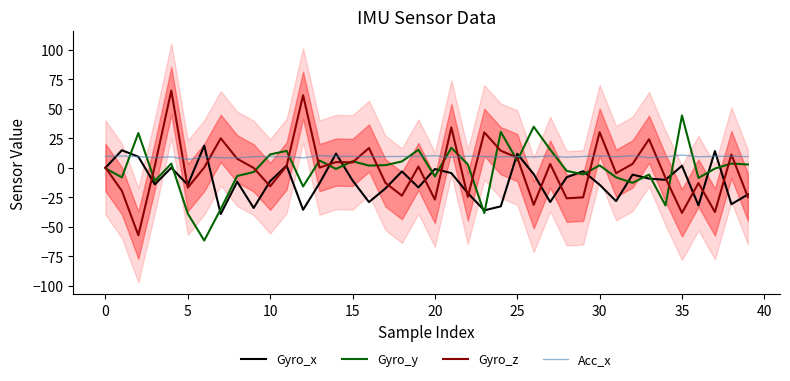

True or false: Acc_x and Gyro_x intersect in this chart.

True